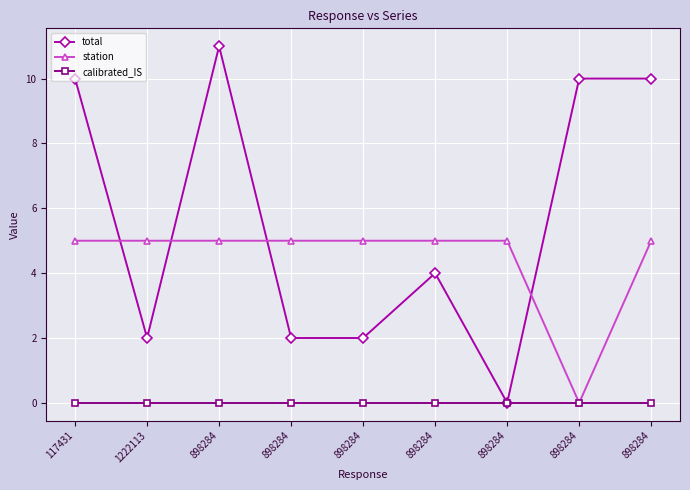

Count the number of categories in the chart.

9